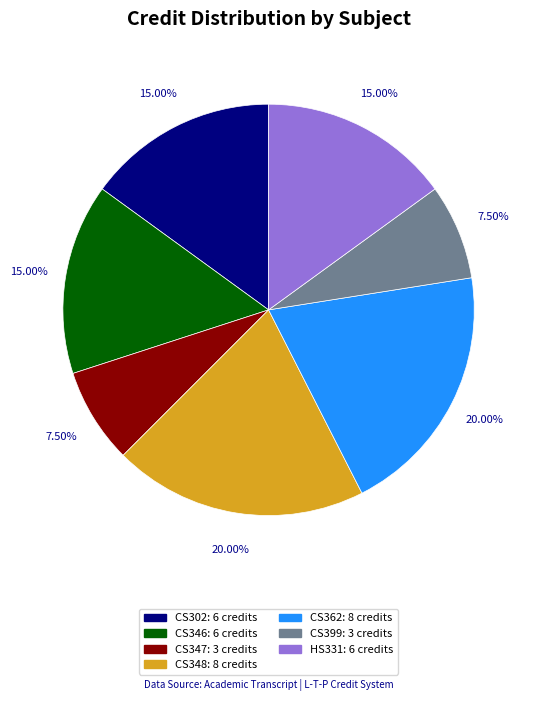

Does any single category account for the majority?

No